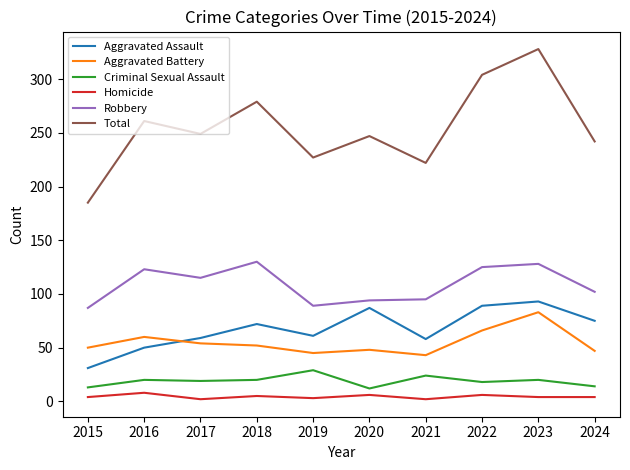

What is the maximum value for Aggravated Assault?

93